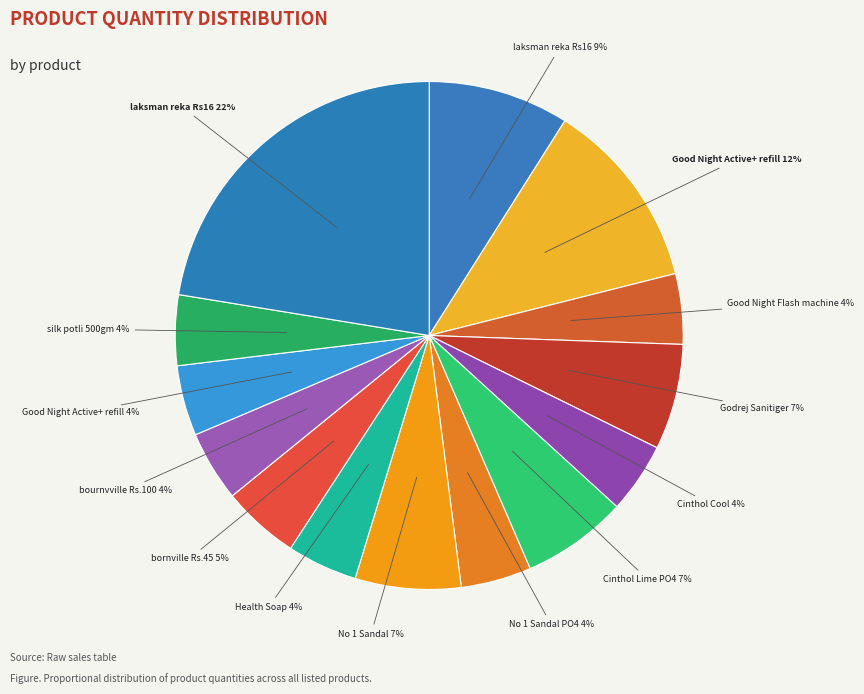

How many slices are in this pie chart?

14